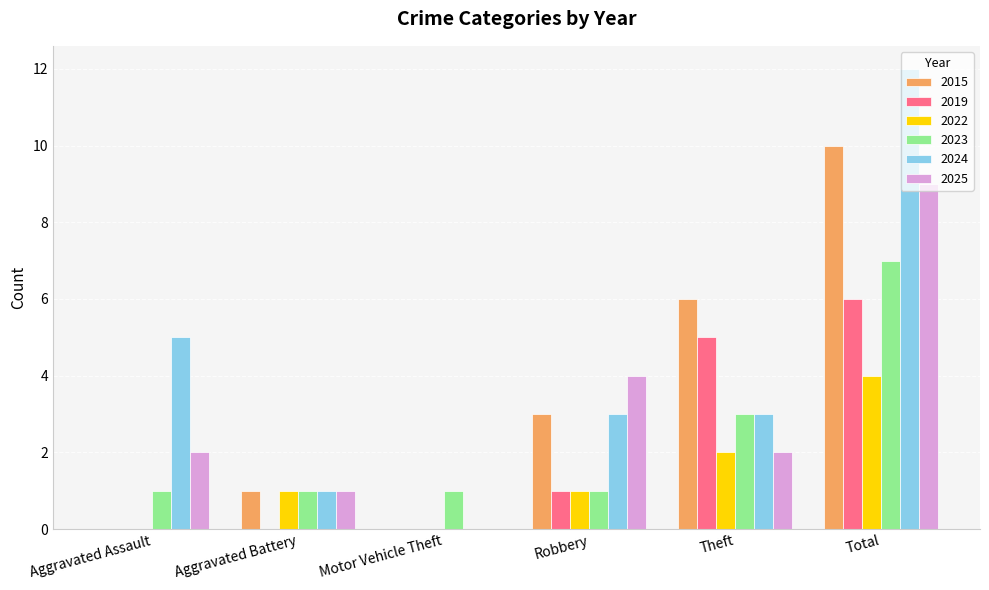

What value does the 2019 series have at Theft?

5